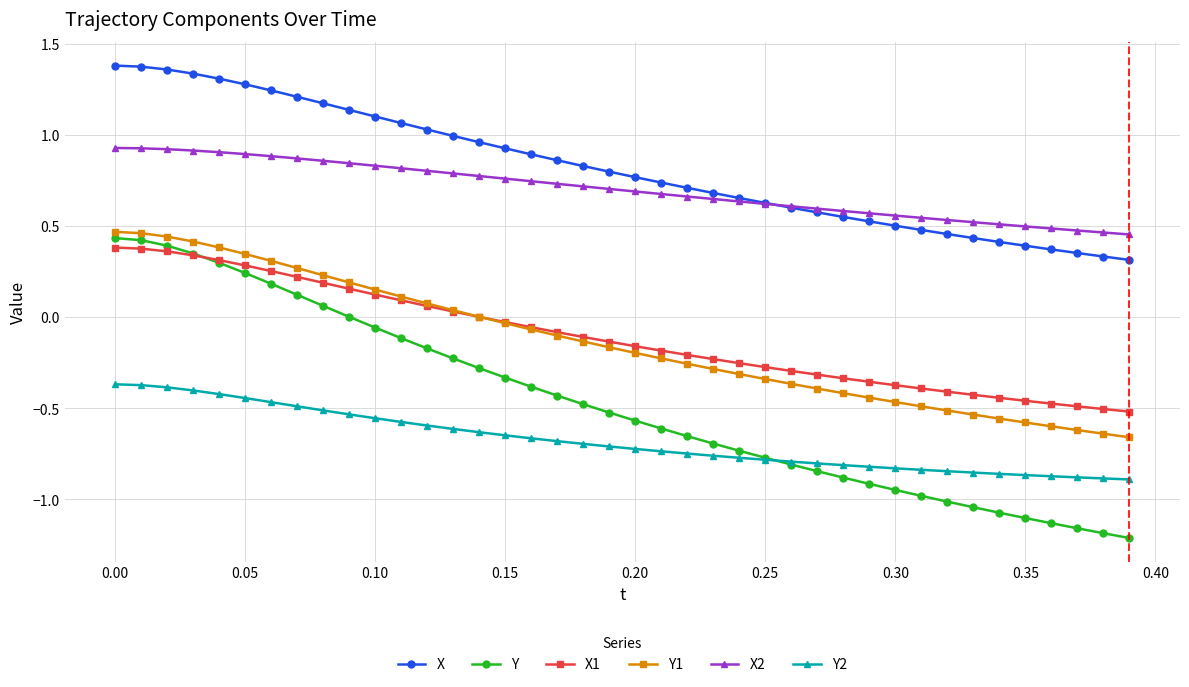

Which series has the largest range (max minus min)?

Y